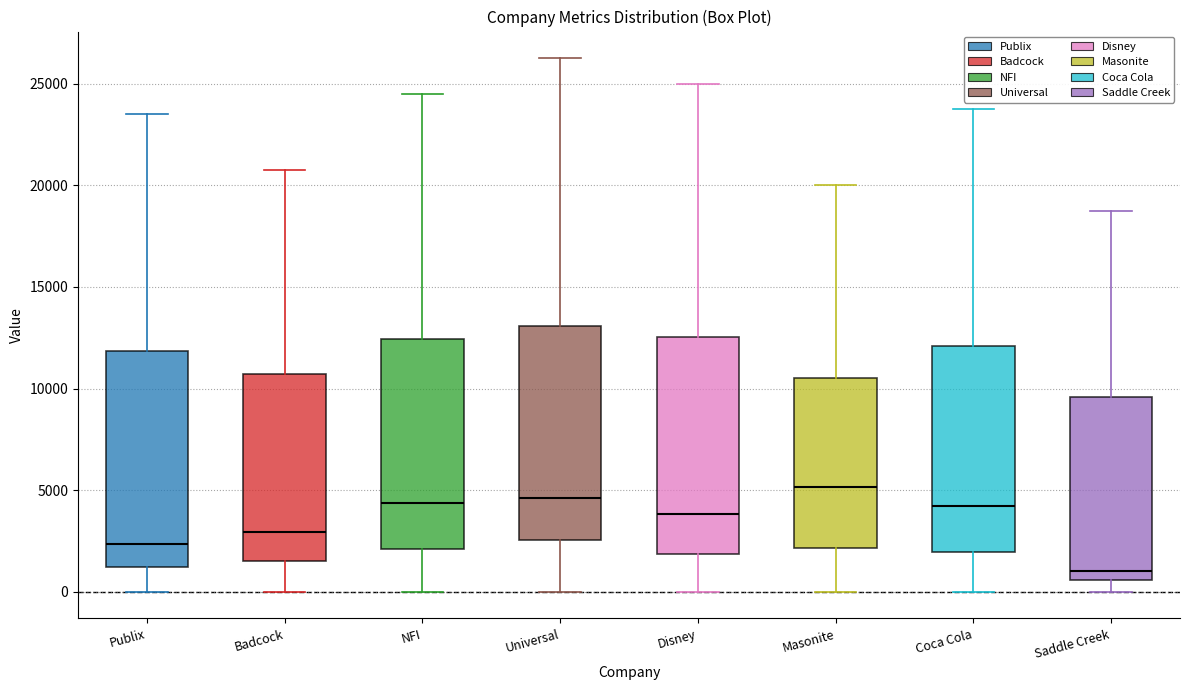

Reading left to right, read every box against the y-axis: the position of its median line, the range the box covers, and the ends of its whiskers. The values are not printed on the chart, so give them approximately, as read against the axis.

Publix: median 2500, box 1000 to 12000, whiskers 0 to 23500
Badcock: median 3000, box 1500 to 10500, whiskers 0 to 21000
NFI: median 4500, box 2000 to 12500, whiskers 0 to 24500
Universal: median 4500, box 2500 to 13000, whiskers 0 to 26500
Disney: median 4000, box 2000 to 12500, whiskers 0 to 25000
Masonite: median 5000, box 2000 to 10500, whiskers 0 to 20000
Coca Cola: median 4000, box 2000 to 12000, whiskers 0 to 24000
Saddle Creek: median 1000, box 500 to 9500, whiskers 0 to 19000